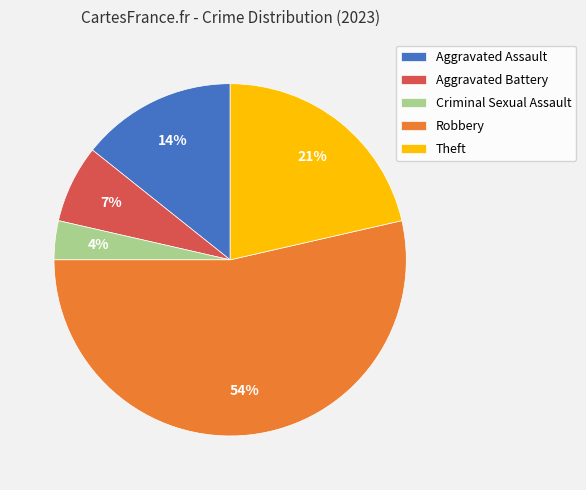

Rank the categories by value from lowest to highest.

Criminal Sexual Assault, Aggravated Battery, Aggravated Assault, Theft, Robbery